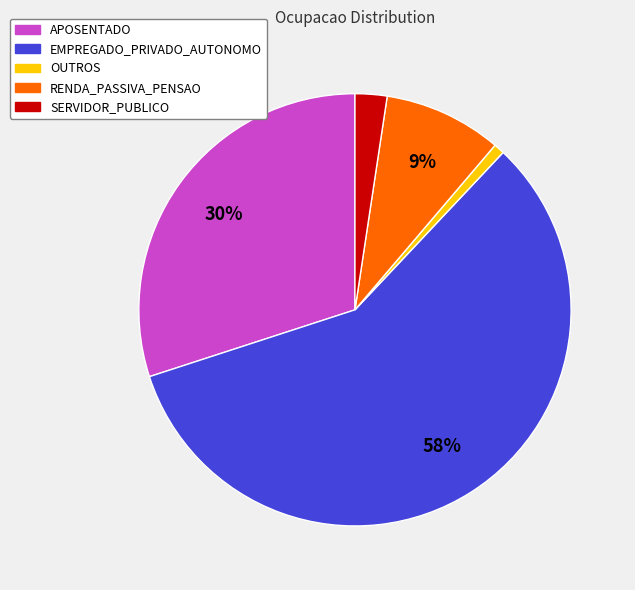

Which has a higher value, RENDA_PASSIVA_PENSAO or EMPREGADO_PRIVADO_AUTONOMO?

EMPREGADO_PRIVADO_AUTONOMO